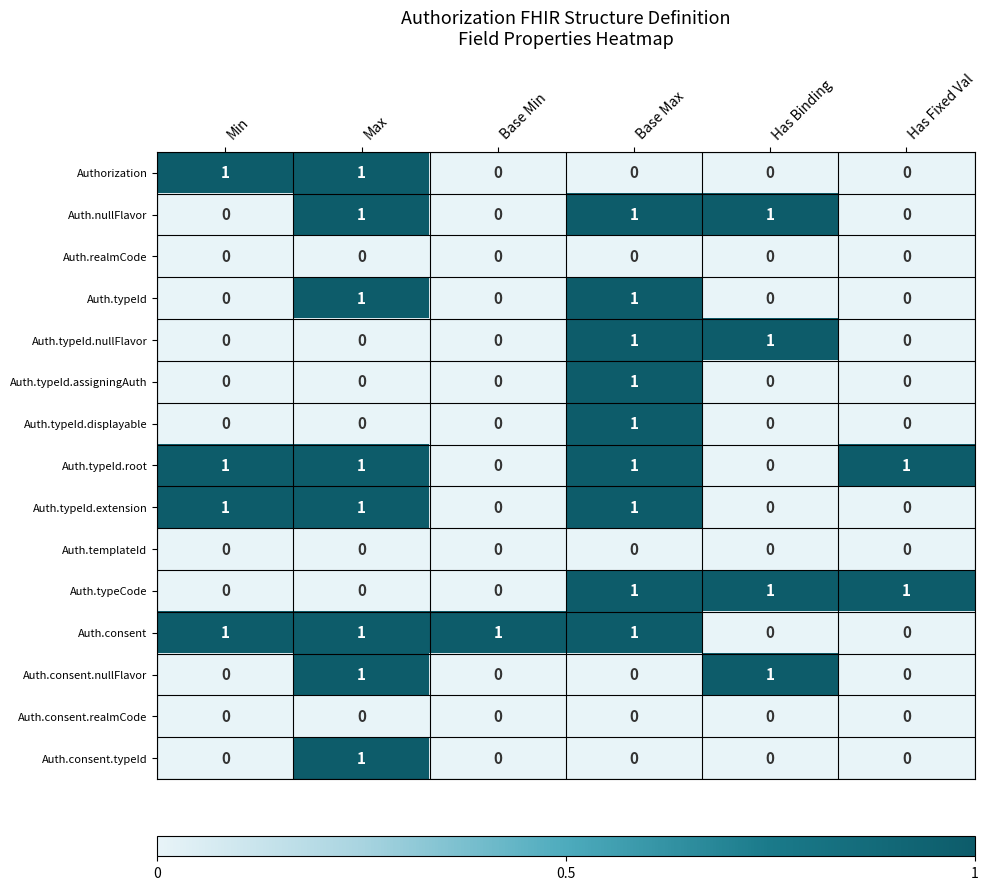

The Authorization series shows 1 at Min. True or false?

True